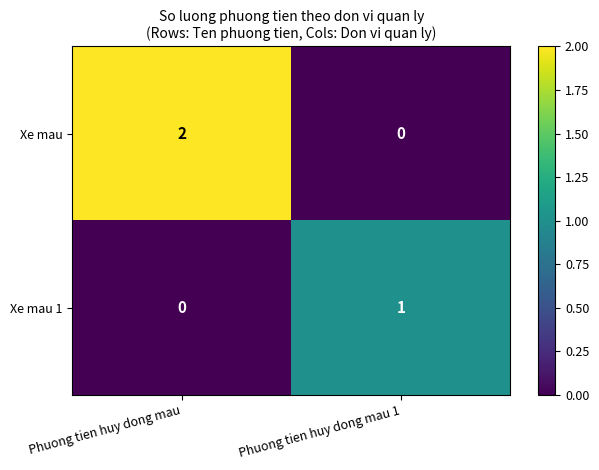

Which category has the highest value in the Xe mau series?

Phuong tien huy dong mau